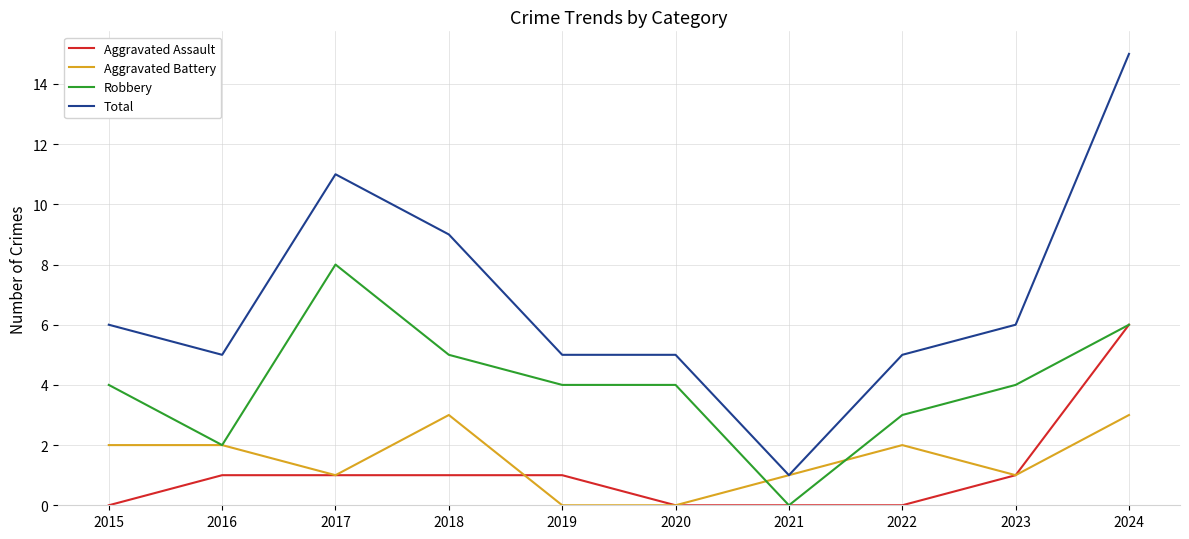

Reading right to left, extract all data points from this chart.

Aggravated Assault: 6	1	0	0	0	1	1	1	1	0
Aggravated Battery: 3	1	2	1	0	0	3	1	2	2
Robbery: 6	4	3	0	4	4	5	8	2	4
Total: 15	6	5	1	5	5	9	11	5	6